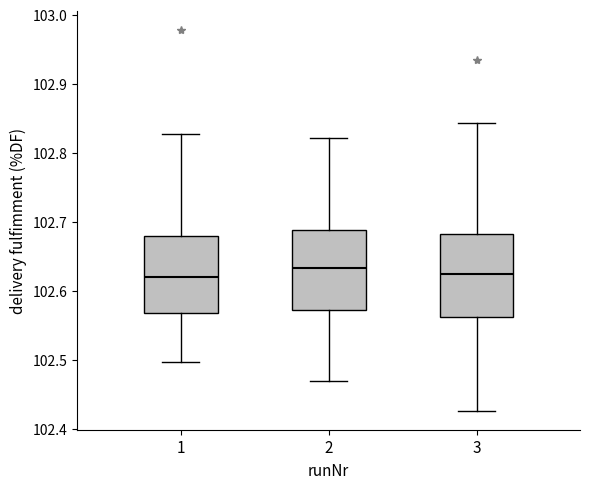

Reading left to right, transcribe this box plot: for each box, give where its median line is, the range the box spans, and where its two whiskers end, as read against the y-axis. The values are not printed on the chart, so give them approximately, as read against the axis.

1: median 102.62, box 102.57 to 102.68, whiskers 102.50 to 102.83
2: median 102.63, box 102.57 to 102.69, whiskers 102.47 to 102.82
3: median 102.62, box 102.56 to 102.68, whiskers 102.43 to 102.84